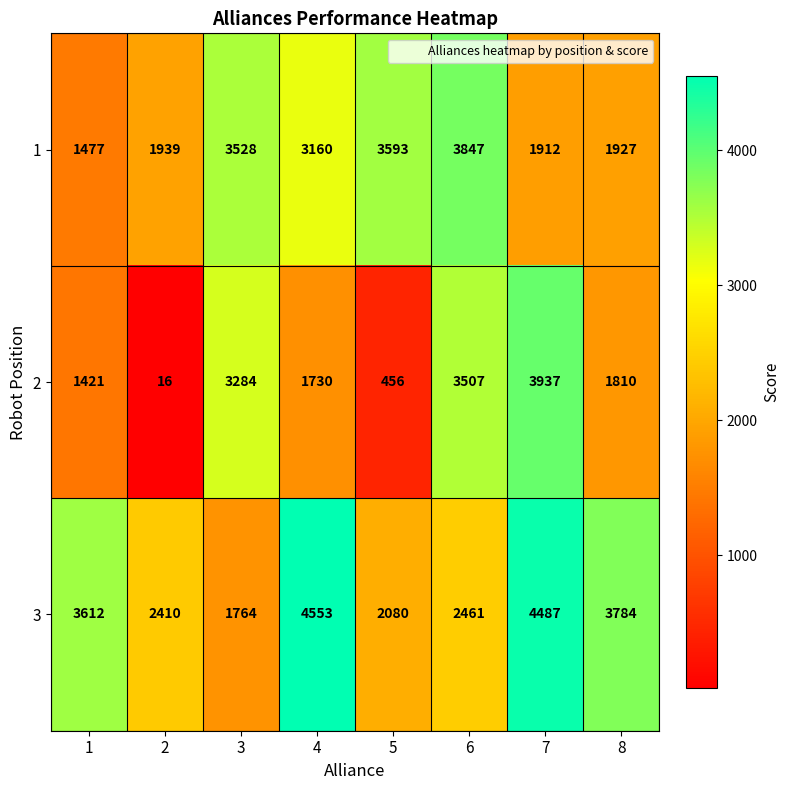

List the series in order of their overall mean, highest first.

3, 1, 2